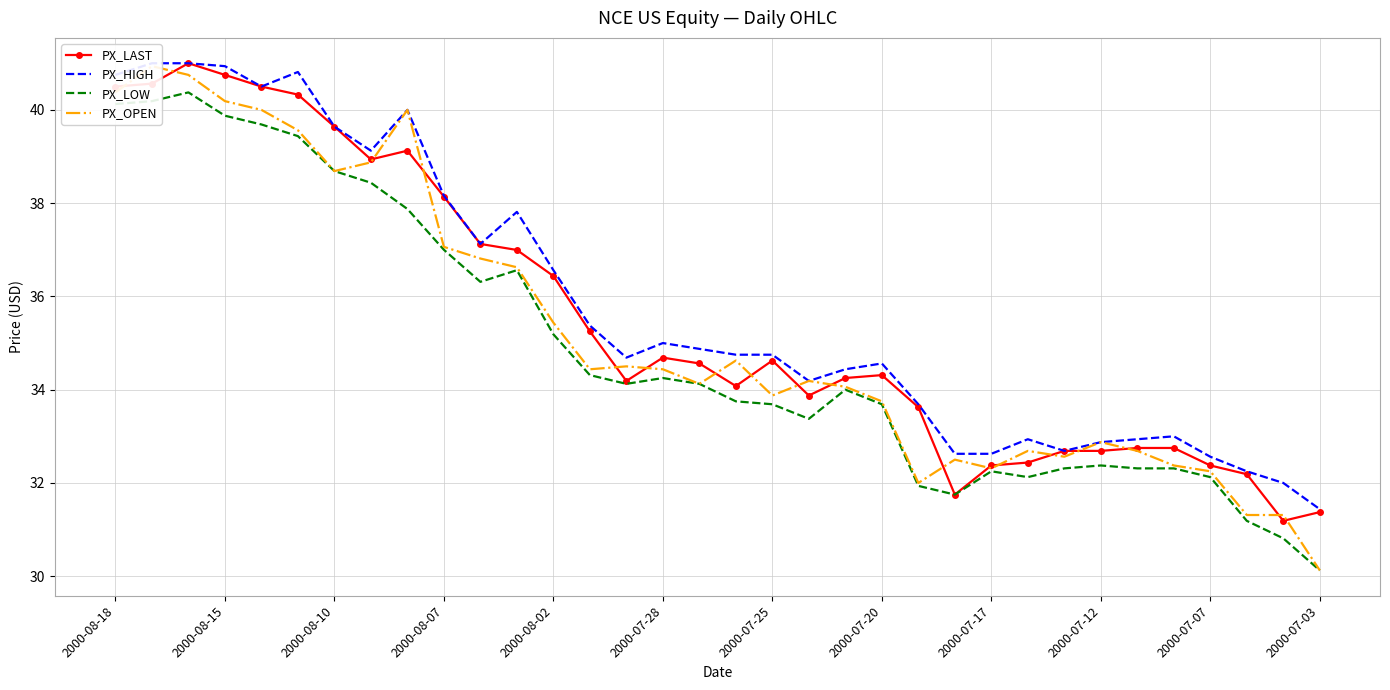

What is the value of the PX_LAST point at the 7th from the left?

39.6